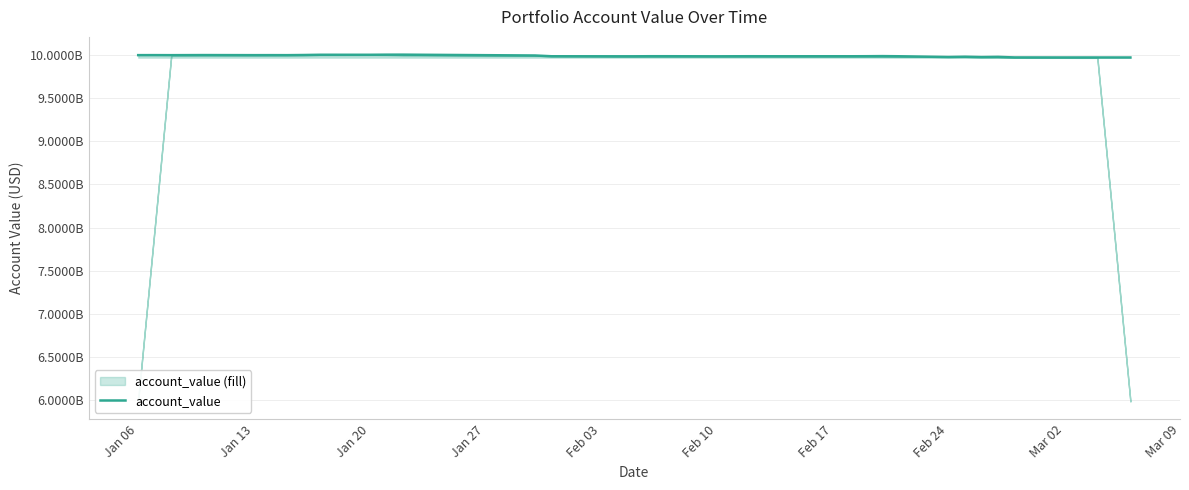

How many interior local peaks (higher than both neighbors) does the data have?

12